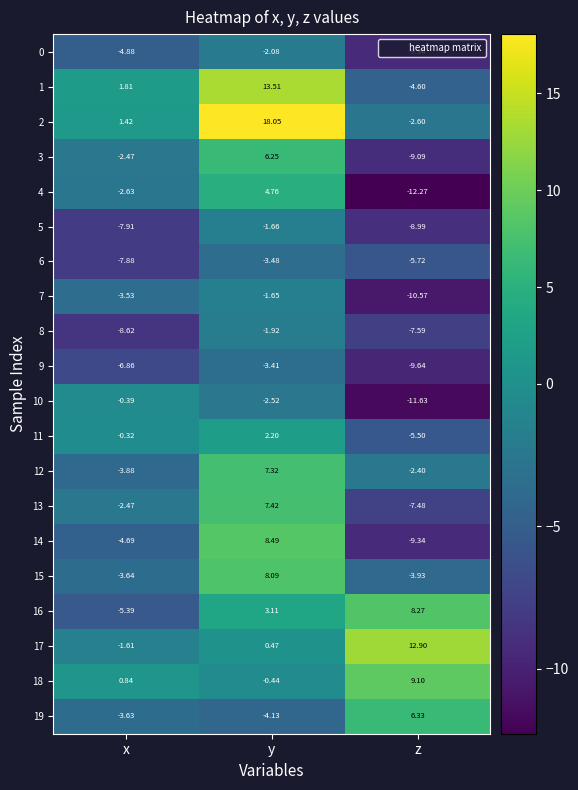

Which category has the lowest value in the 5 series?

z